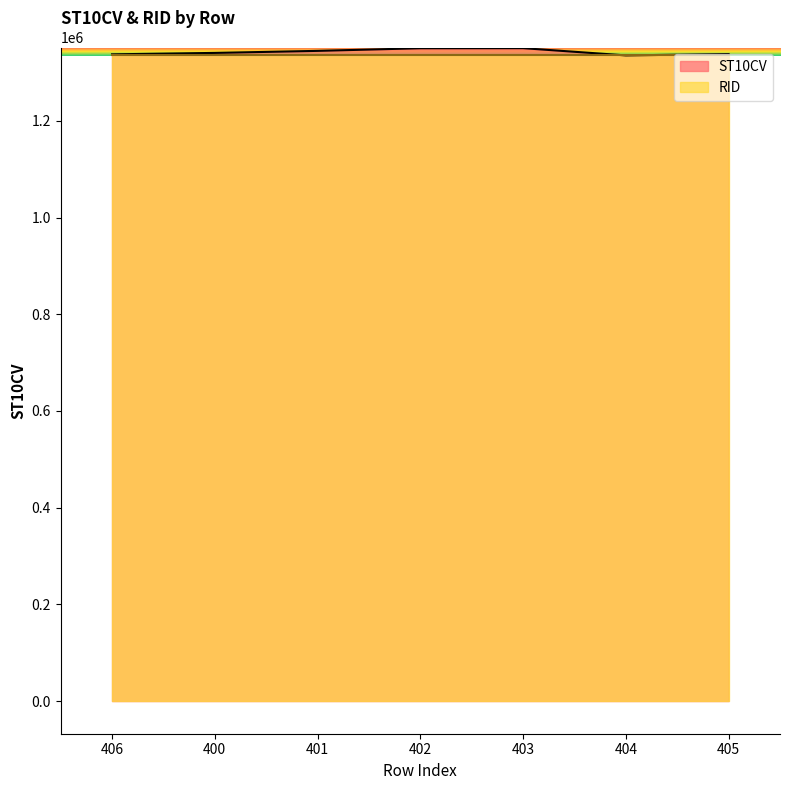

List the labels in order of value, smallest first.

404, 406, 405, 400, 401, 402, 403